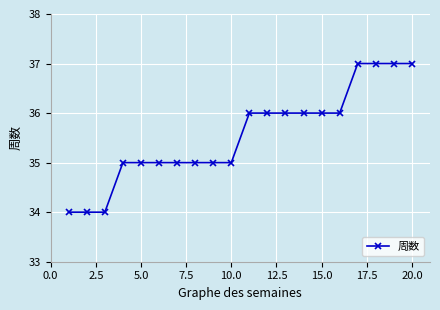

Does the chart have visible grid lines?

Yes